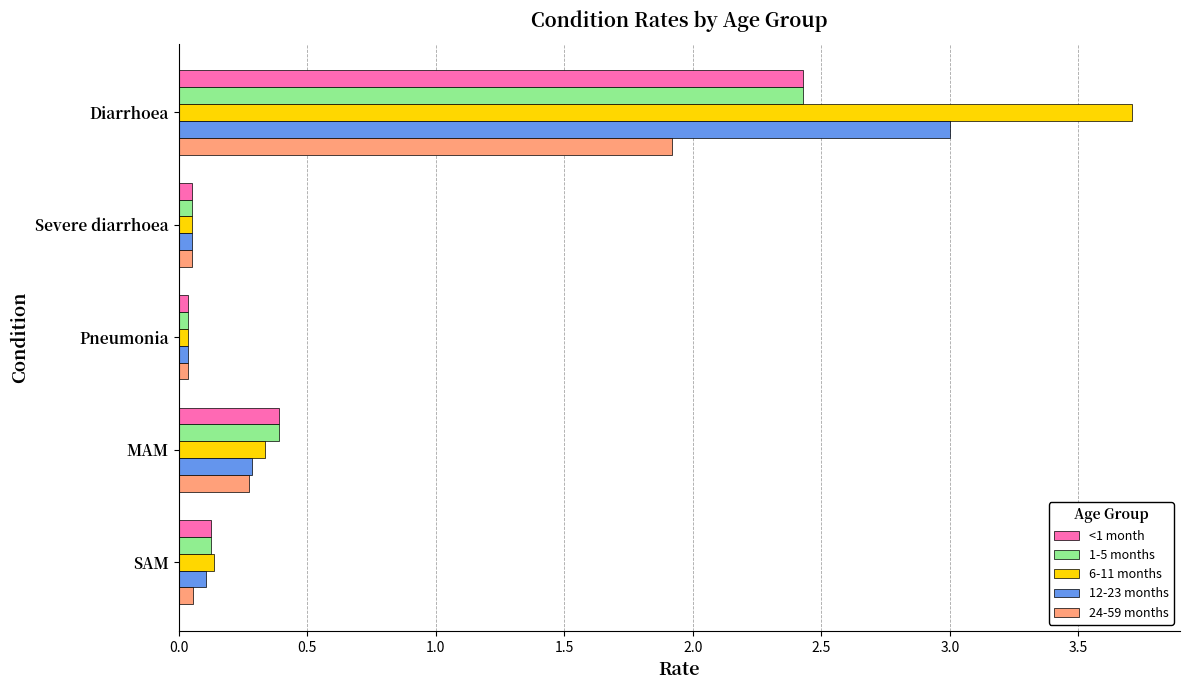

At which label is 6-11 months closest to 1?

MAM